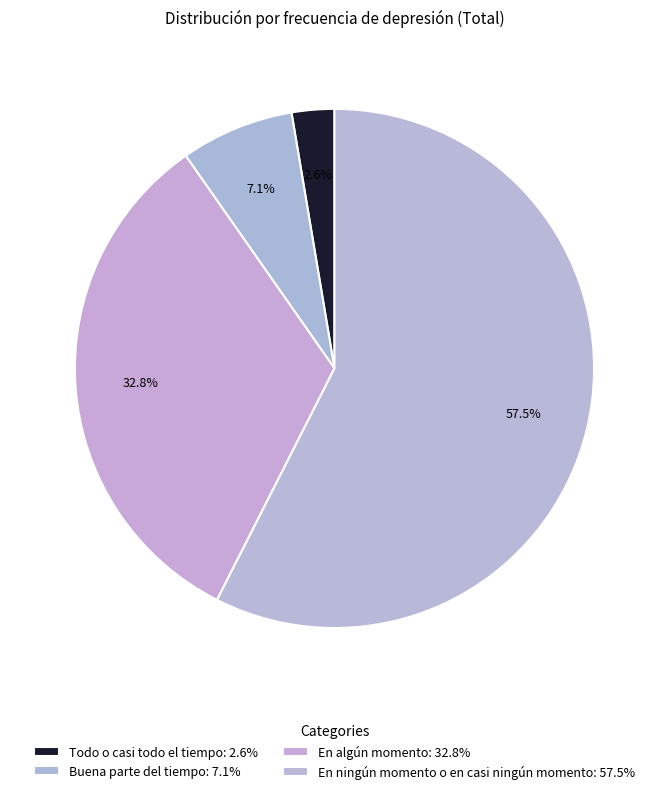

What percentage do En algún momento and Todo o casi todo el tiempo together represent?

35.5%